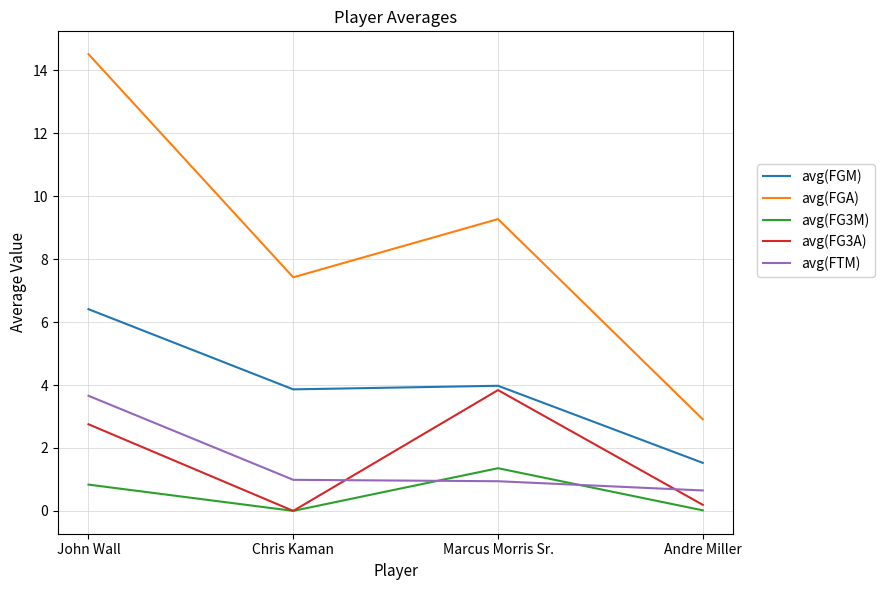

At which category is the sum across all series the highest?

John Wall